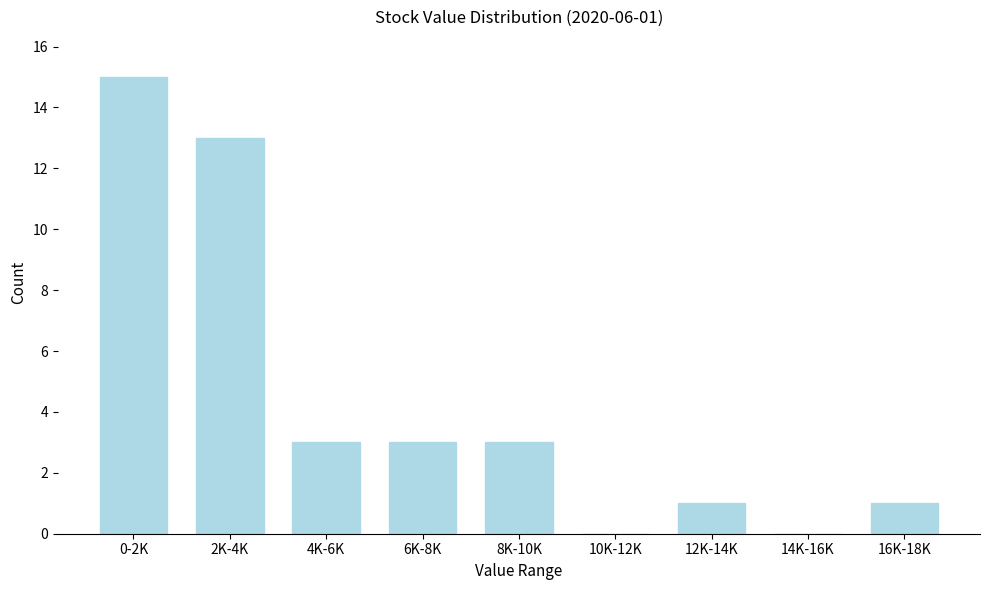

Reading right to left, transcribe all the data shown in this chart.

16K-18K=1	14K-16K=0	12K-14K=1	10K-12K=0	8K-10K=3	6K-8K=3	4K-6K=3	2K-4K=13	0-2K=15